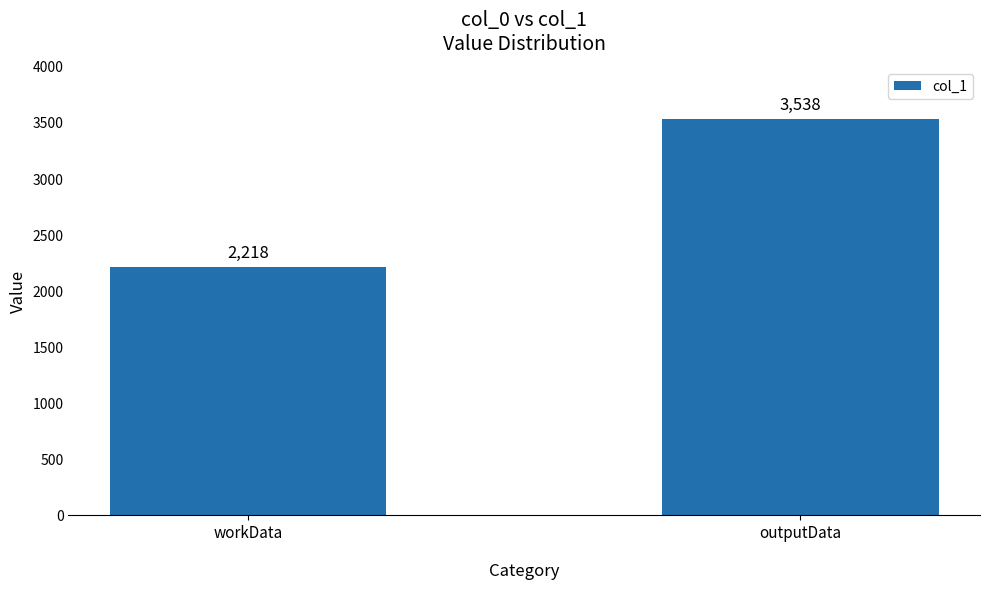

What is the change in value from workData to outputData?

+1320